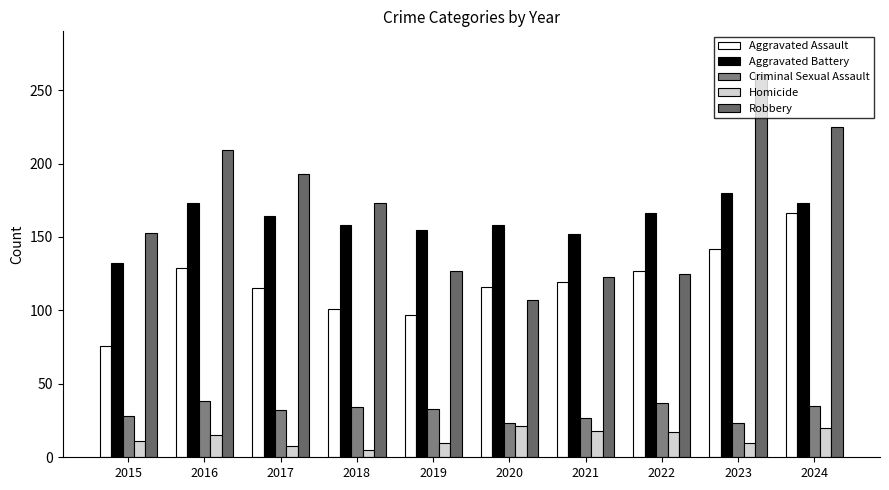

What is the maximum value shown in the chart?

261